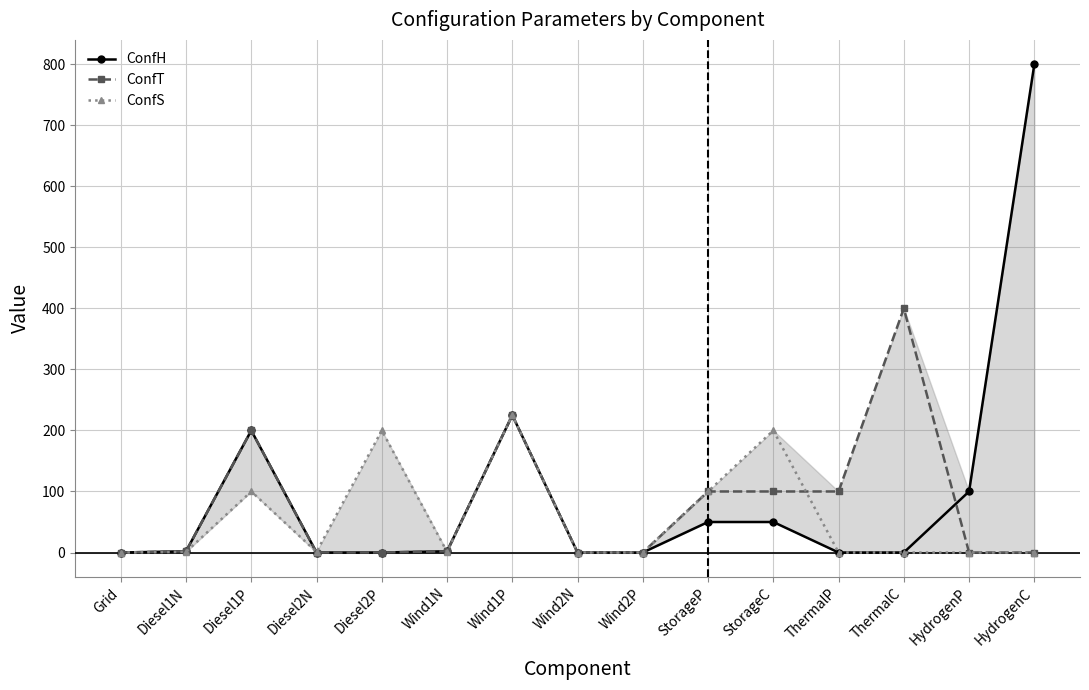

True or false: ConfH has more than 0 points higher than both neighbors.

True